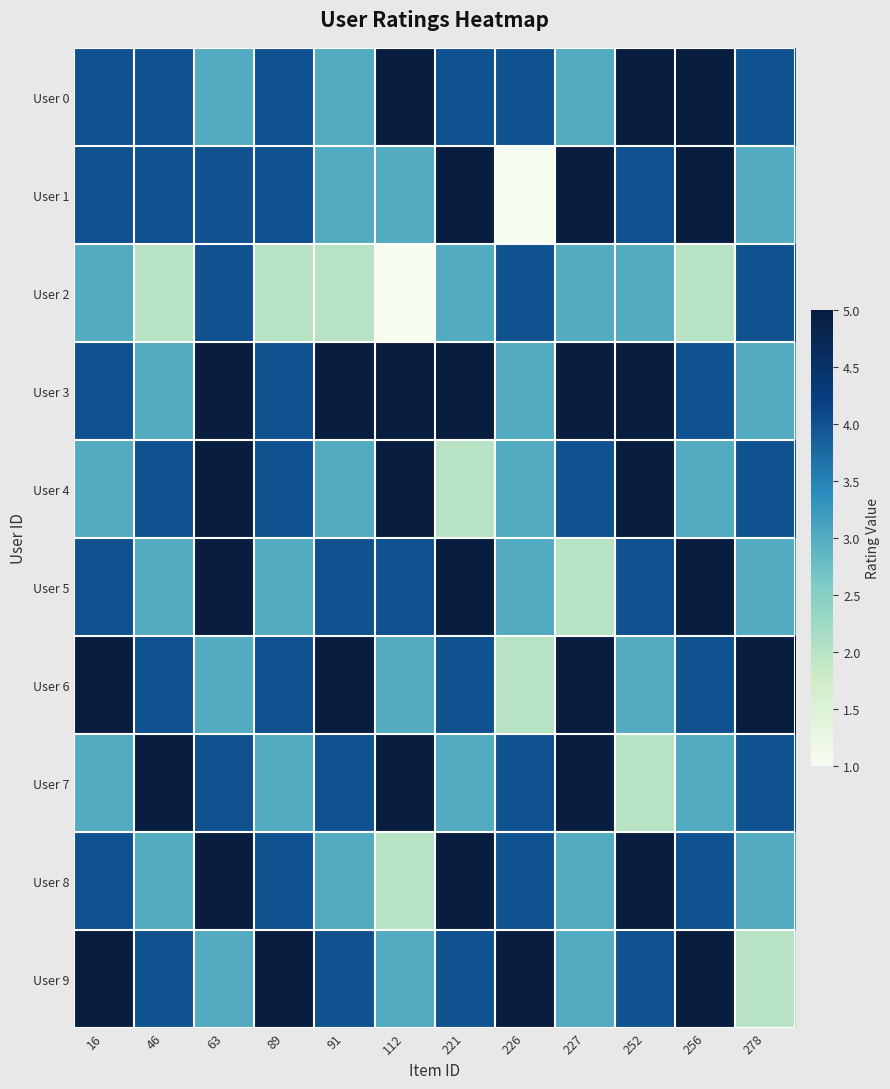

Between 46 and 89, which series saw the biggest shift?

User 7